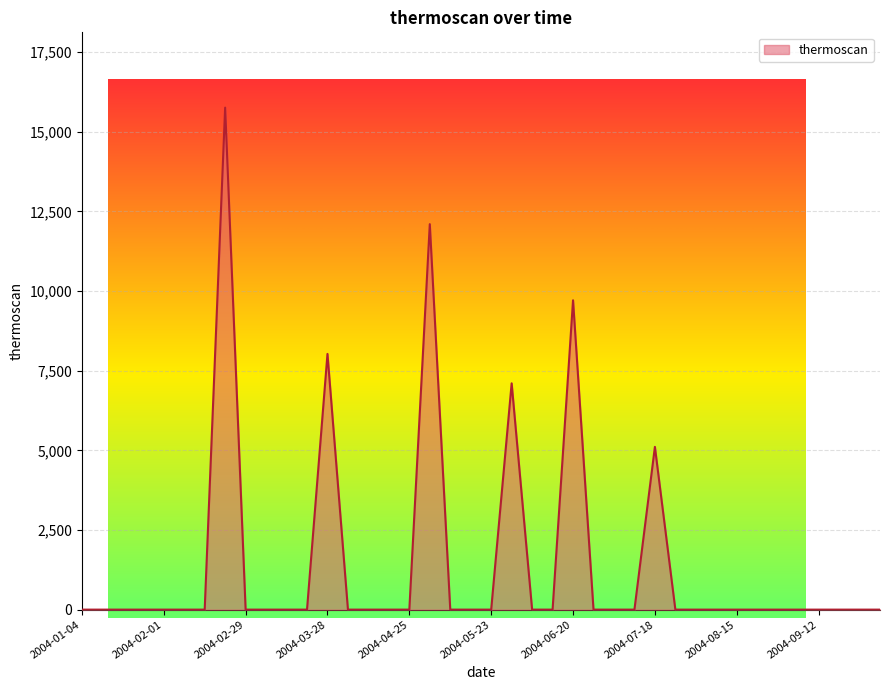

The chart shows a value of 4082.0 at 2004-06-20. True or false?

False